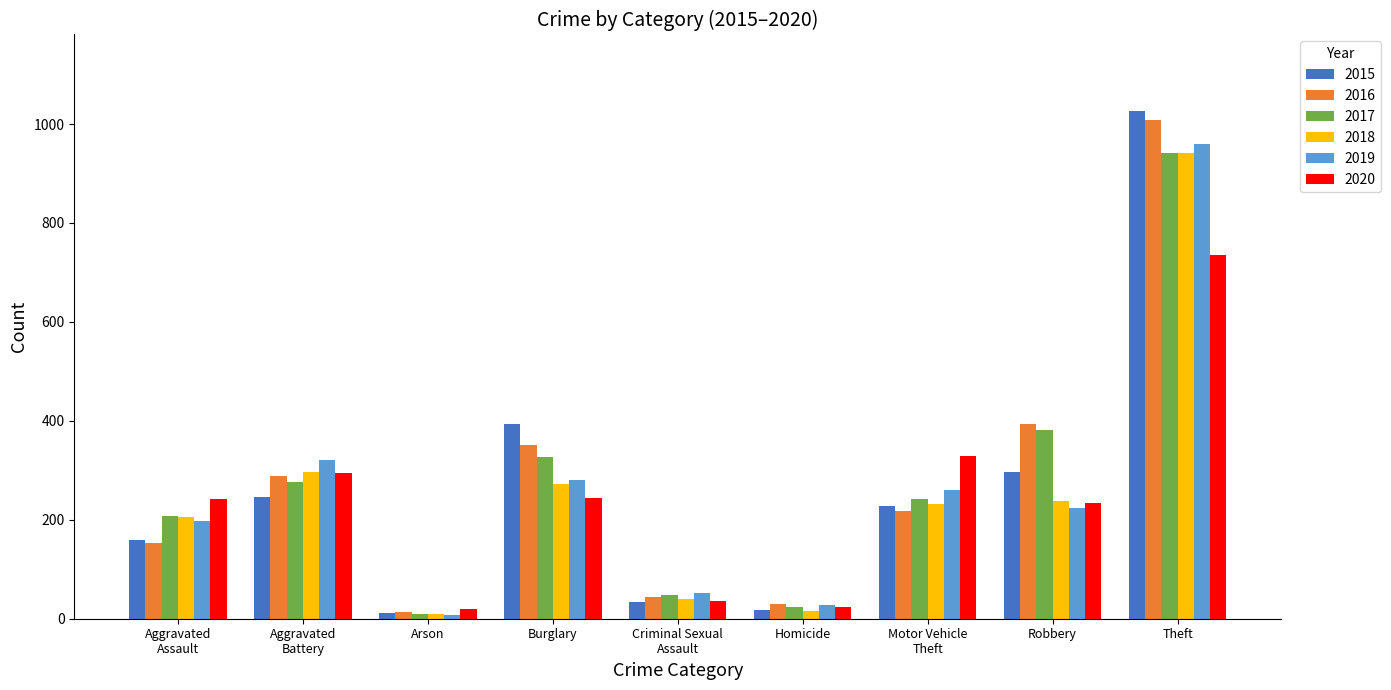

Are the bars horizontal?

No